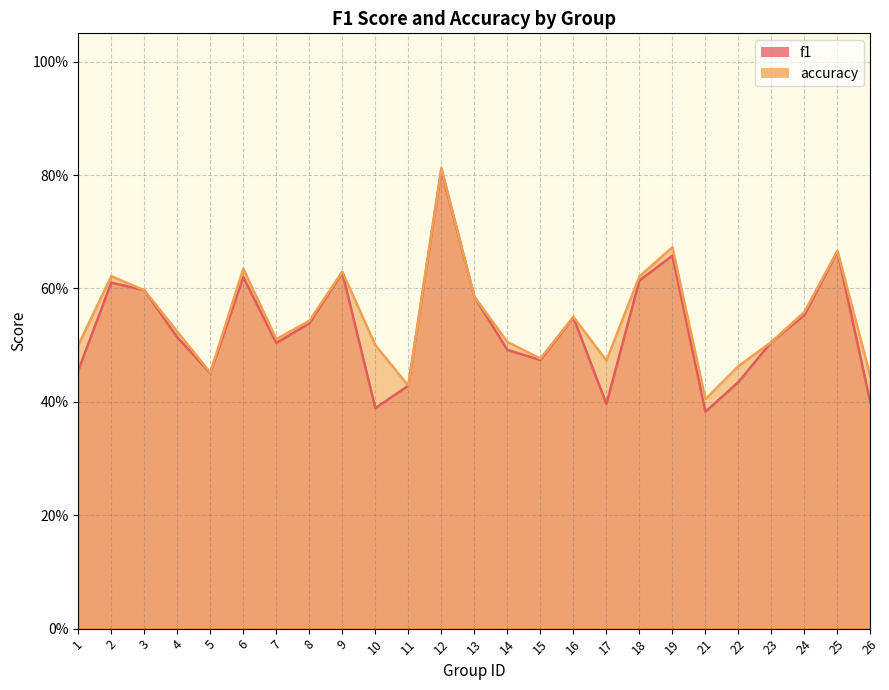

Where is the first local maximum for accuracy?

2